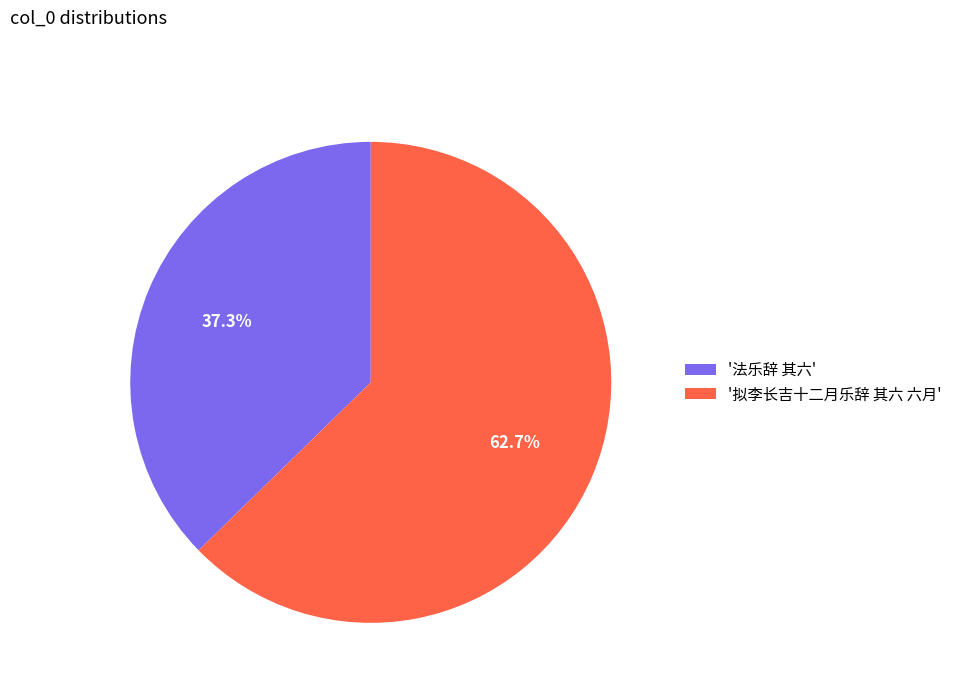

Rank the categories by value from highest to lowest.

'拟李长吉十二月乐辞 其六 六月', '法乐辞 其六'